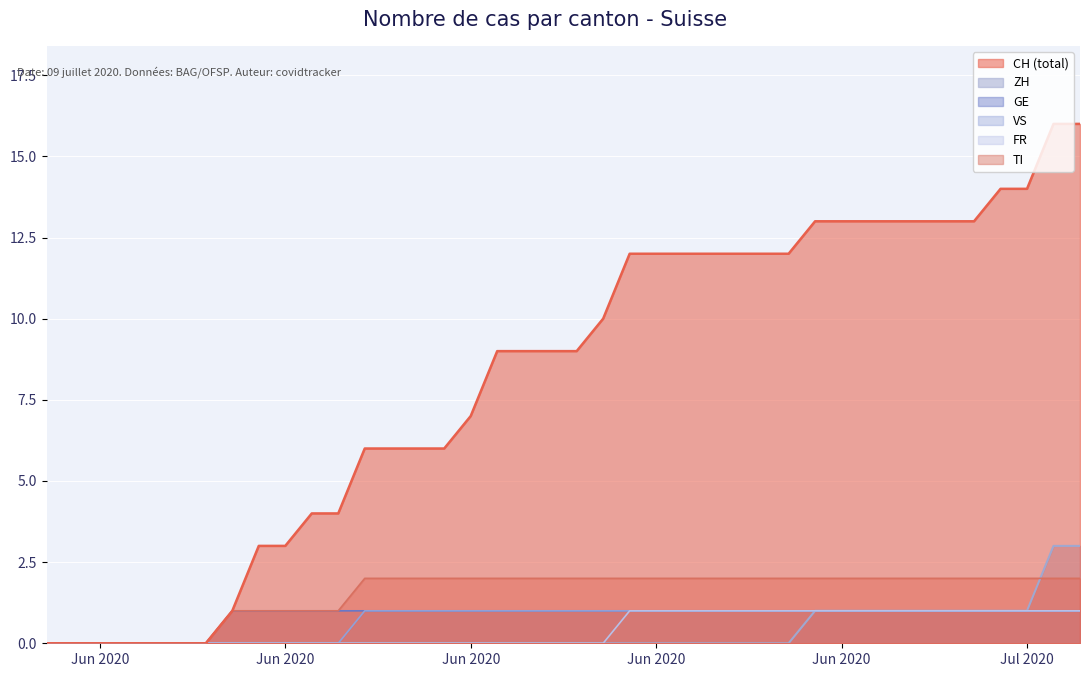

Does the chart display data point markers on the line(s)?

No